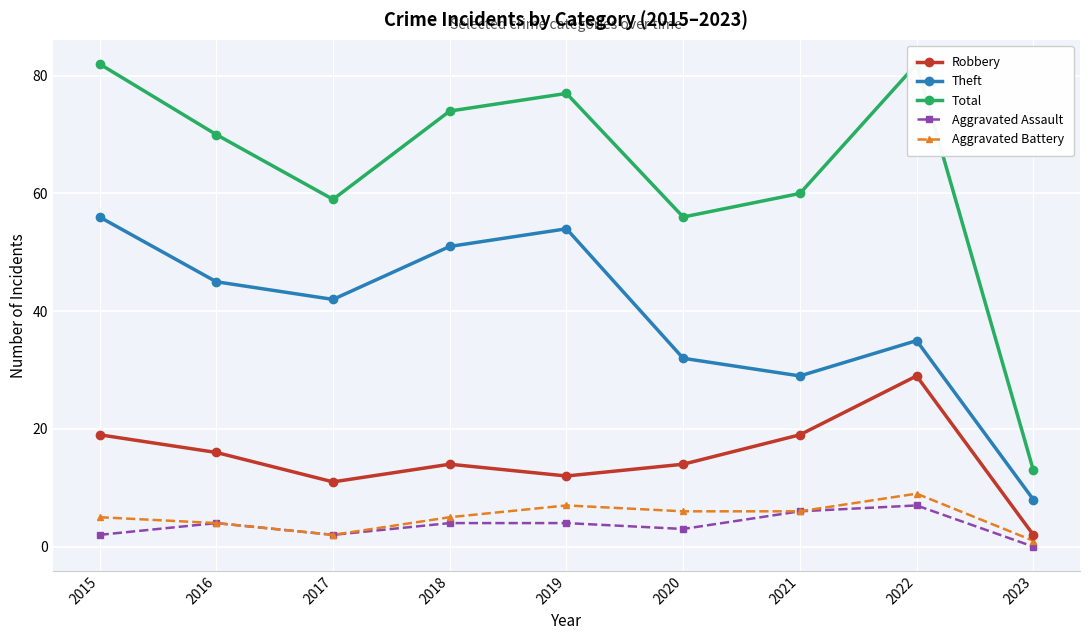

What are all the series names shown in the legend?

Robbery, Theft, Total, Aggravated Assault, Aggravated Battery